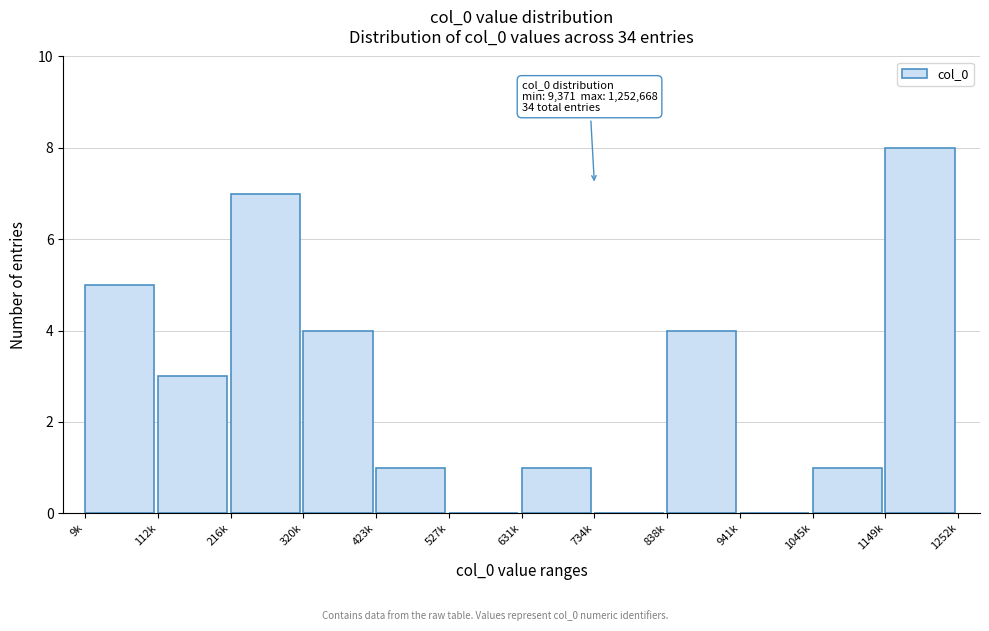

Reading left to right, what are all the values shown in this chart?

9k=5	112k=3	216k=7	320k=4	423k=1	527k=0	631k=1	734k=0	838k=4	941k=0	1045k=1	1149k=8